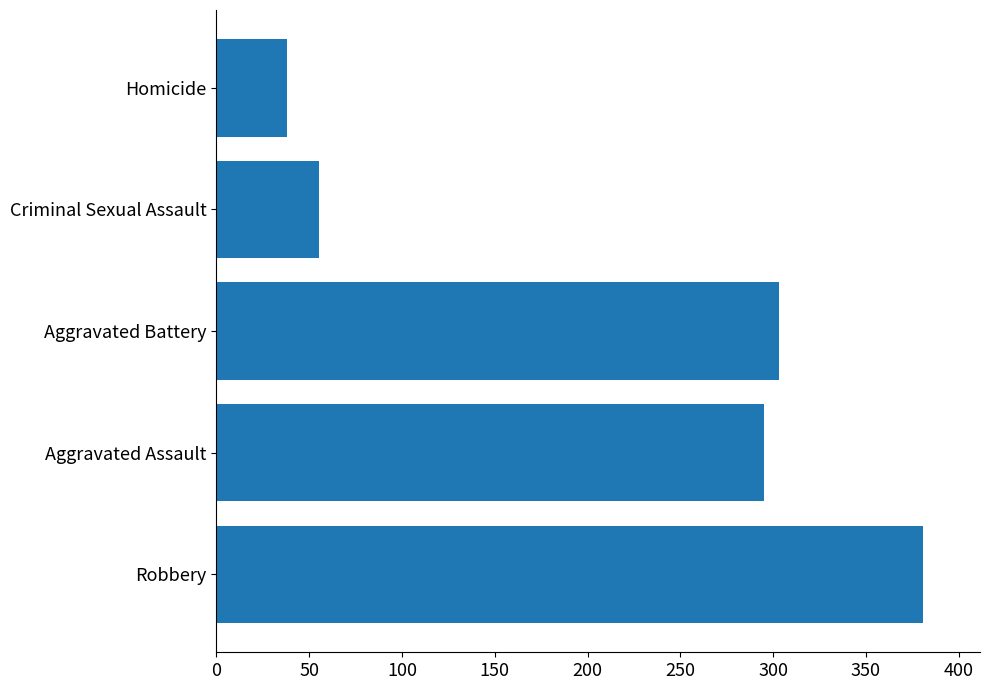

What is the change in value from Robbery to Homicide?

-343